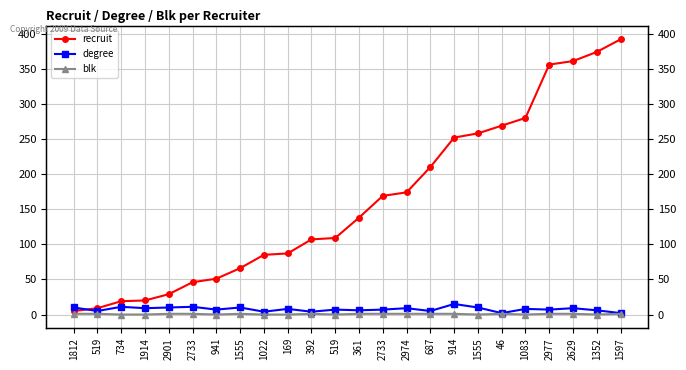

True or false: blk has a value of 2 at 1555.

False